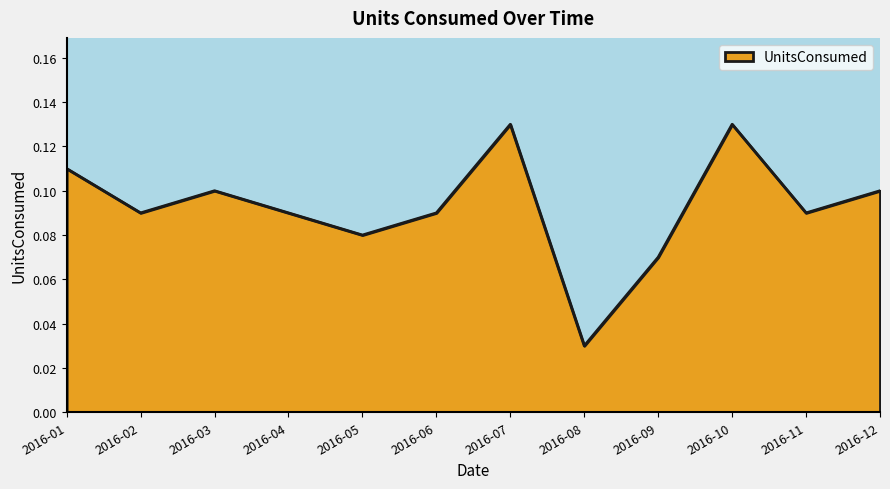

At which category does the chart reach its minimum across all series?

2016-08